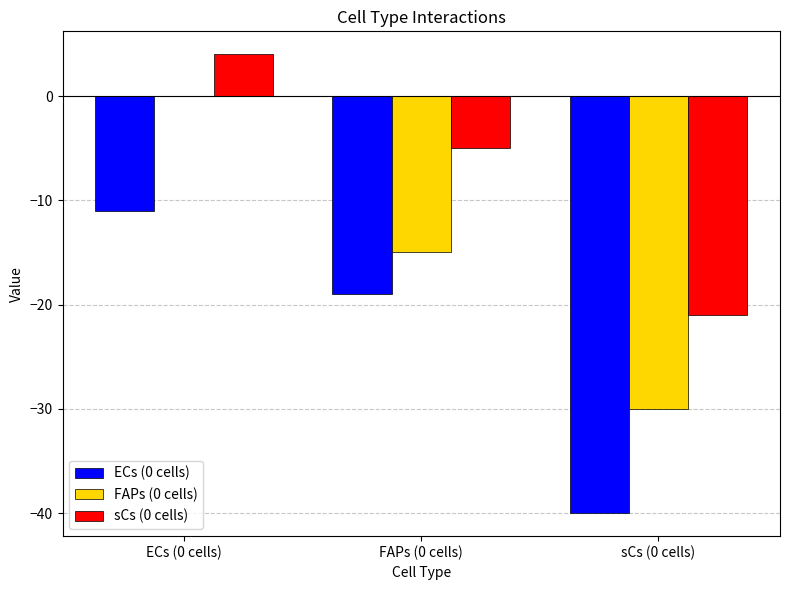

Between ECs (0 cells) and FAPs (0 cells), which series saw the biggest shift?

FAPs (0 cells)